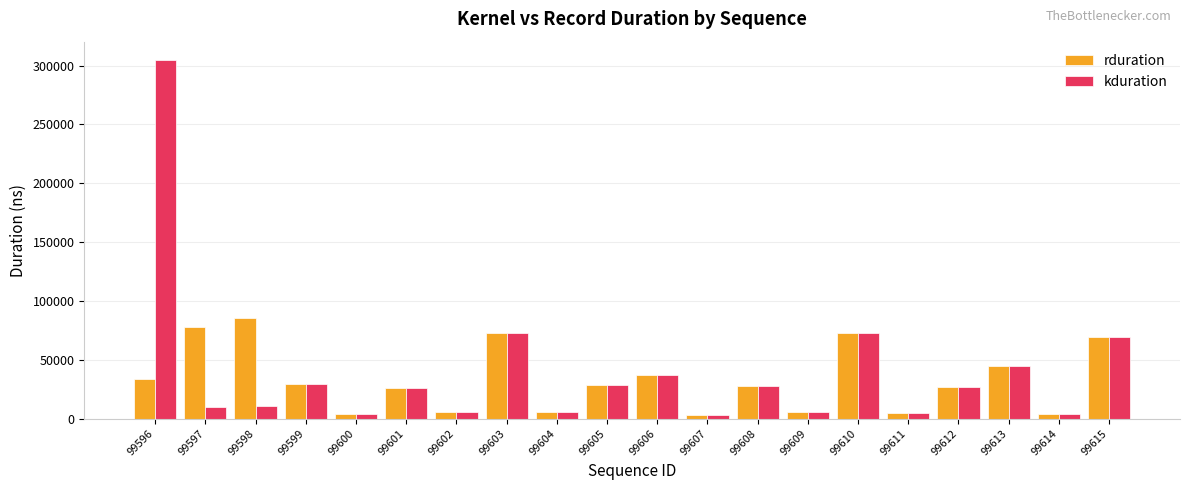

What is the greatest value displayed?

305056